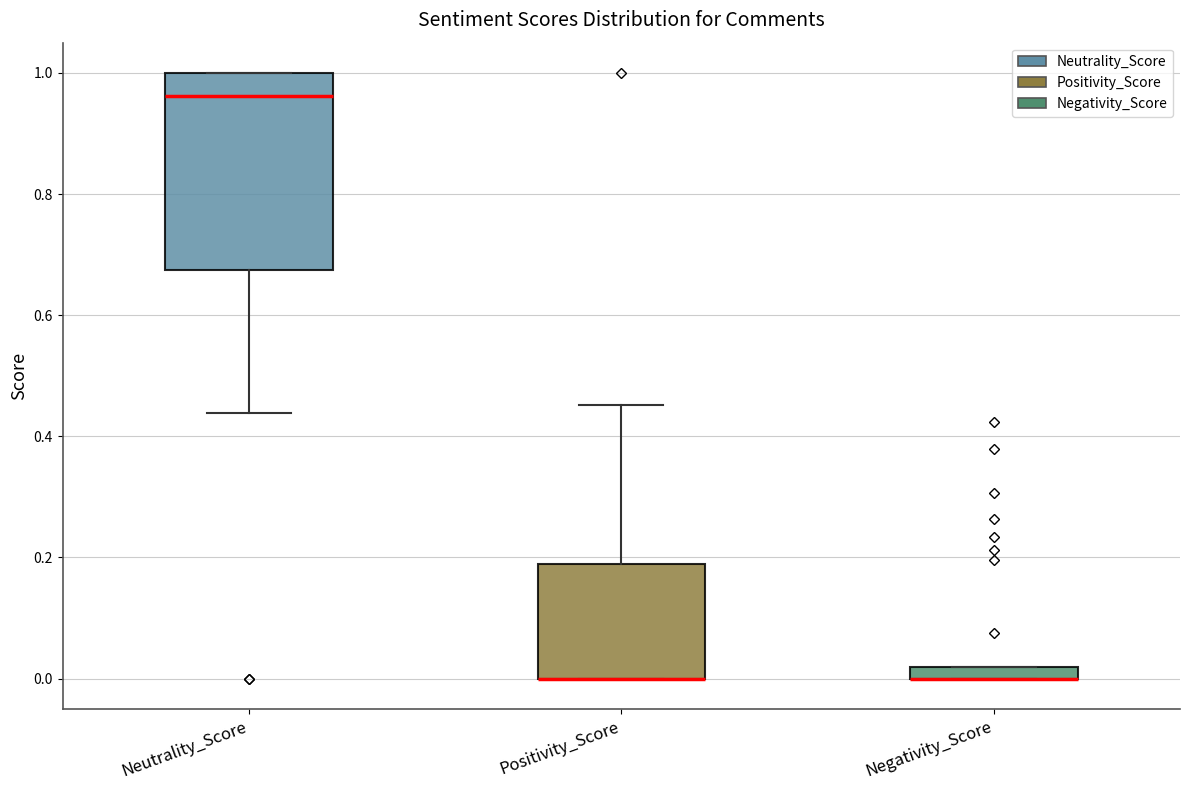

Where is the upper edge of the box for Positivity_Score on the y-axis? The values are not printed on the chart, so give them approximately, as read against the axis.

0.18